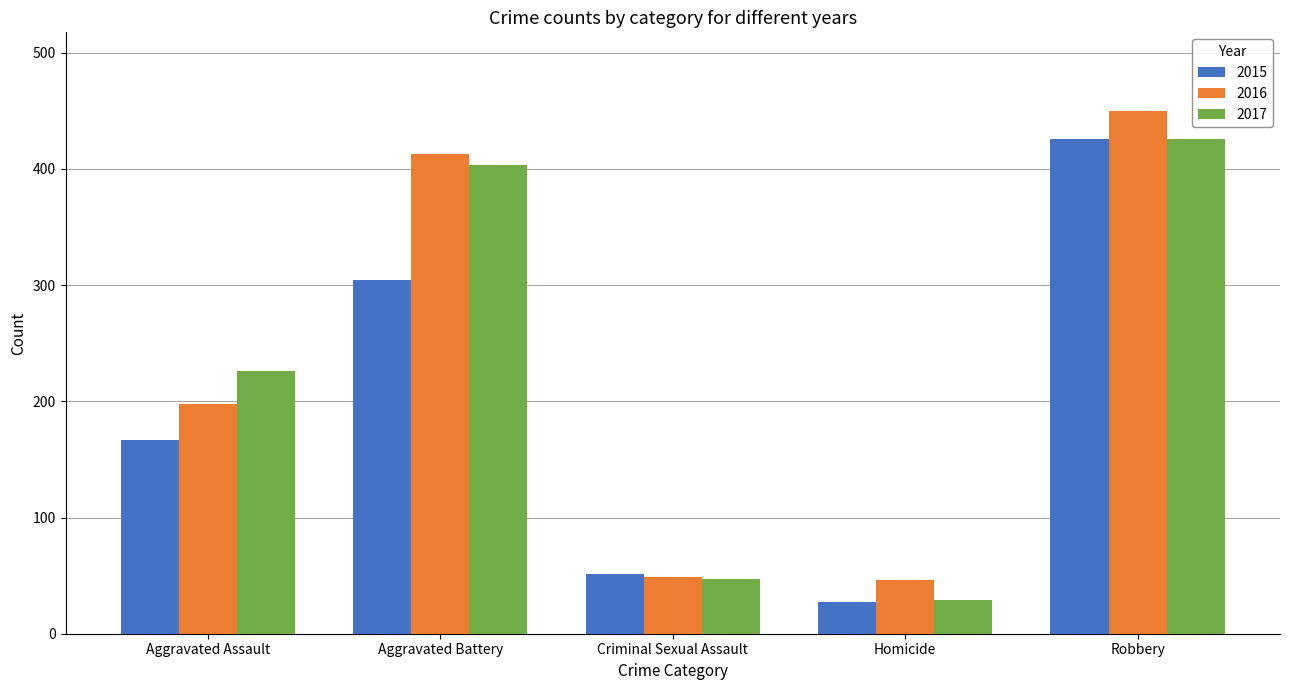

What position from the left is Homicide?

4